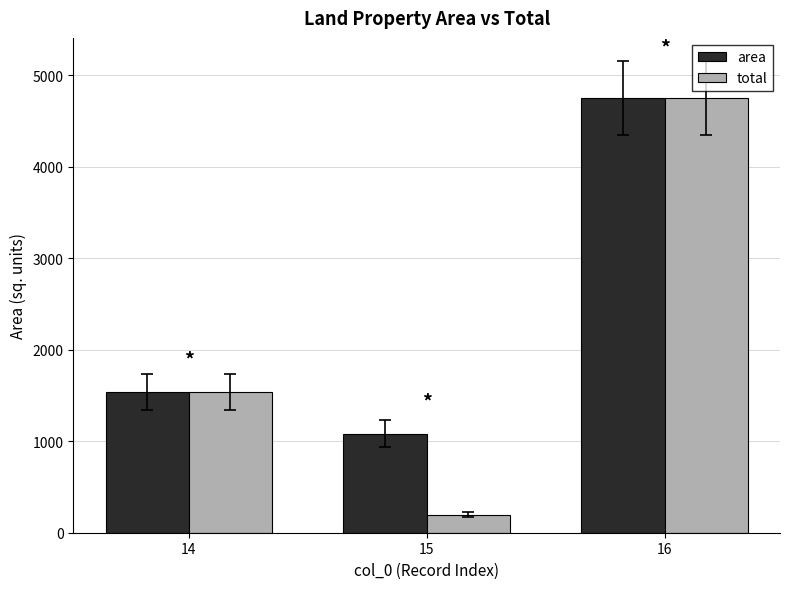

Reading right to left, what are all the values shown in this chart?

area: 4749	1083	1539
total: 4749	198	1539